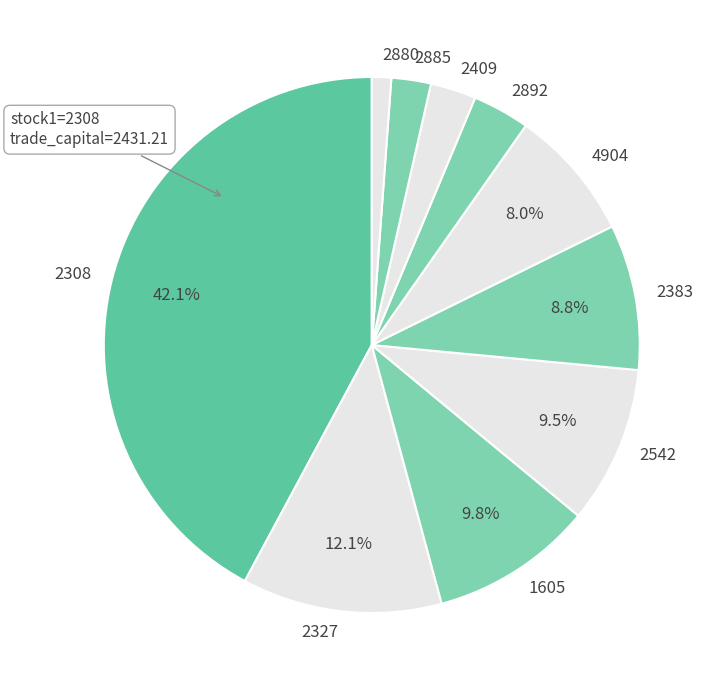

Is there a majority slice in this chart?

No